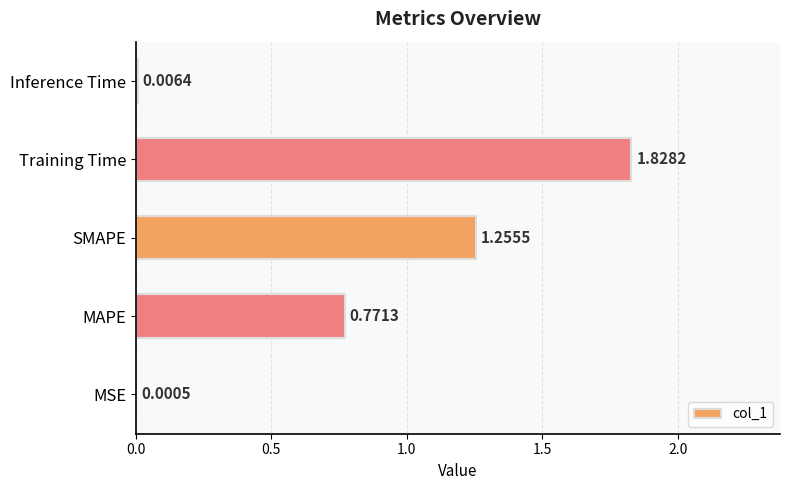

What is the sum of all values?

3.9